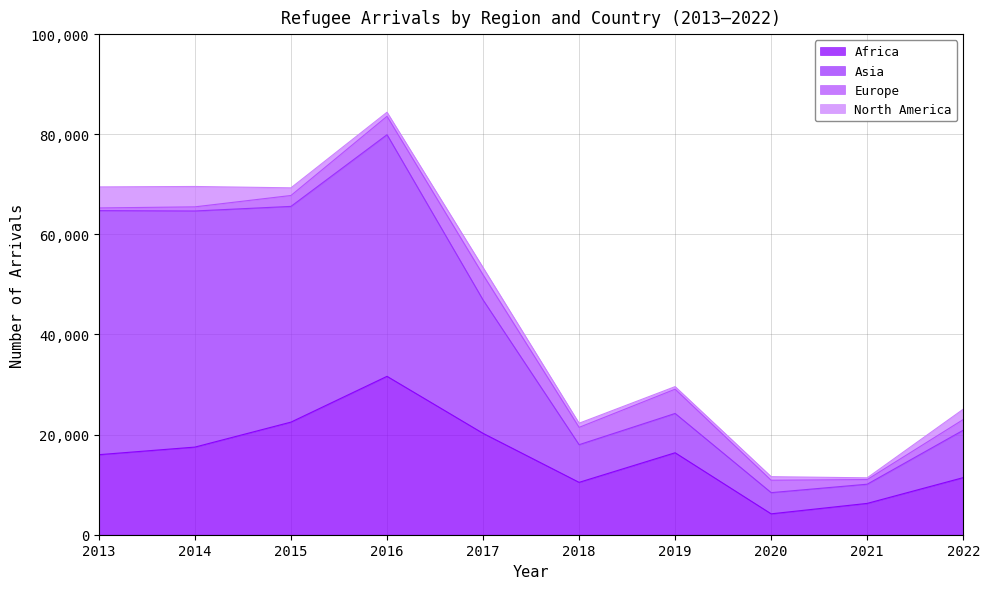

What is the average value of the Africa series?

15656